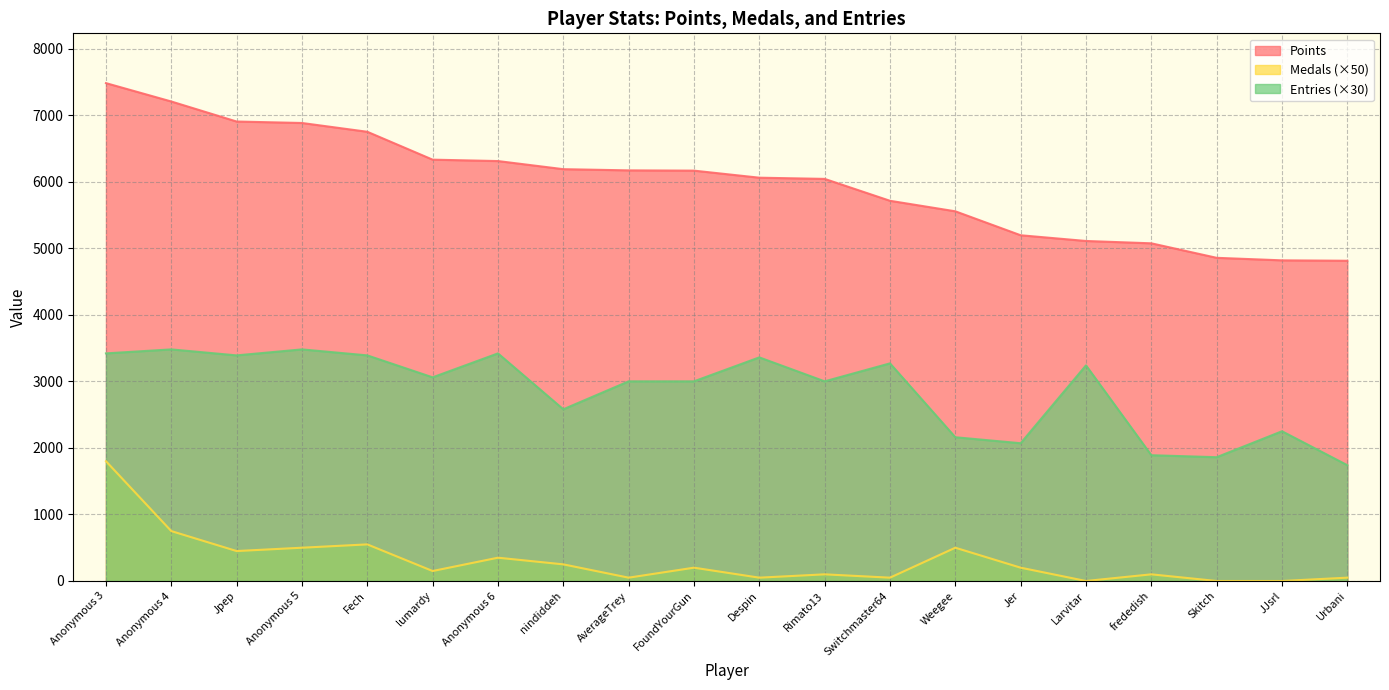

Reading right to left, extract all data points from this chart.

Points: Urbani=4812	JJsrl=4818	Skitch=4856	frededish=5074	Larvitar=5109	Jer=5195	Weegee=5555	Switchmaster64=5713	Rimato13=6042	Despin=6060	FoundYourGun=6166	AverageTrey=6170	nindiddeh=6188	Anonymous 6=6310	lumardy=6331	Fech=6750	Anonymous 5=6882	Jpep=6904	Anonymous 4=7205	Anonymous 3=7481
Medals: Urbani=50	JJsrl=0	Skitch=0	frededish=100	Larvitar=0	Jer=200	Weegee=500	Switchmaster64=50	Rimato13=100	Despin=50	FoundYourGun=200	AverageTrey=50	nindiddeh=250	Anonymous 6=350	lumardy=150	Fech=550	Anonymous 5=500	Jpep=450	Anonymous 4=750	Anonymous 3=1800
Entries: Urbani=1740	JJsrl=2250	Skitch=1860	frededish=1890	Larvitar=3240	Jer=2070	Weegee=2160	Switchmaster64=3270	Rimato13=3000	Despin=3360	FoundYourGun=3000	AverageTrey=3000	nindiddeh=2580	Anonymous 6=3420	lumardy=3060	Fech=3390	Anonymous 5=3480	Jpep=3390	Anonymous 4=3480	Anonymous 3=3420